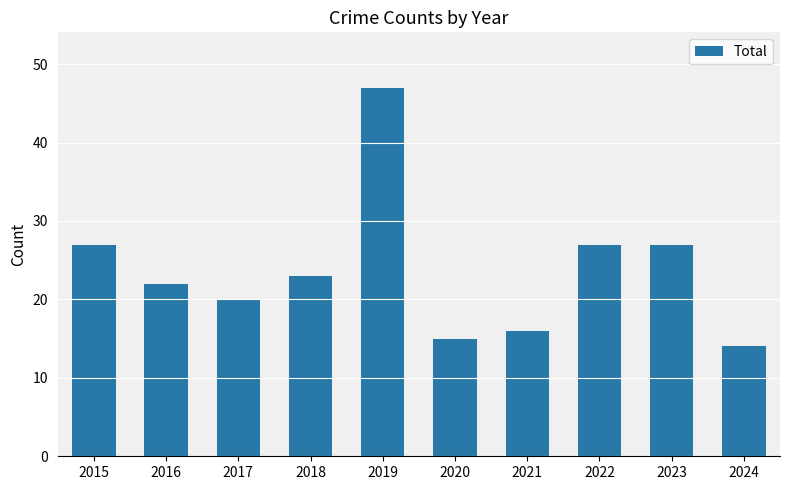

Between 2022 and 2018, which is larger?

2022